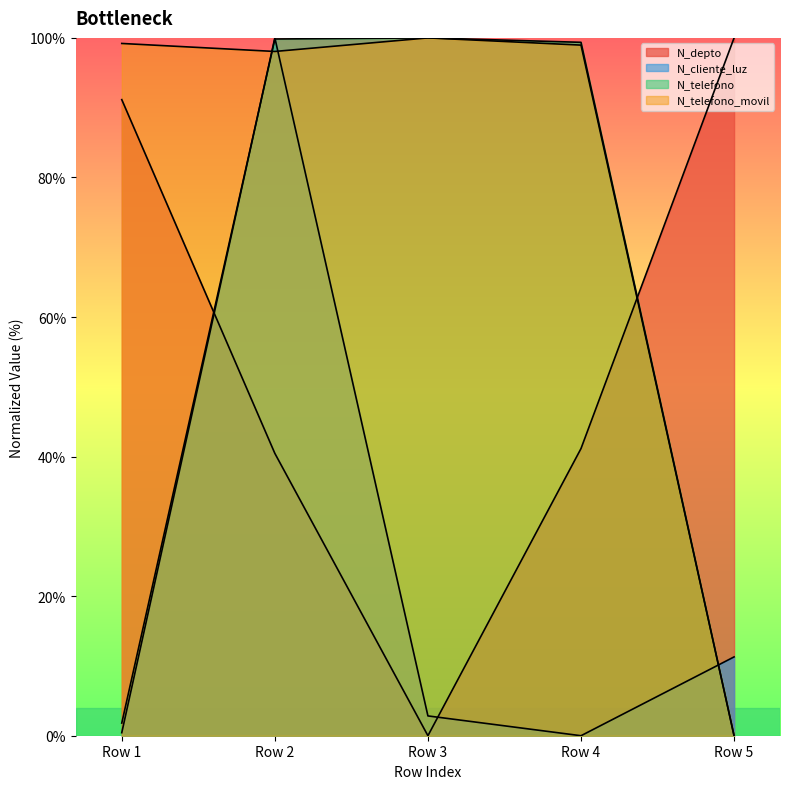

Does the chart display data point markers on the line(s)?

No